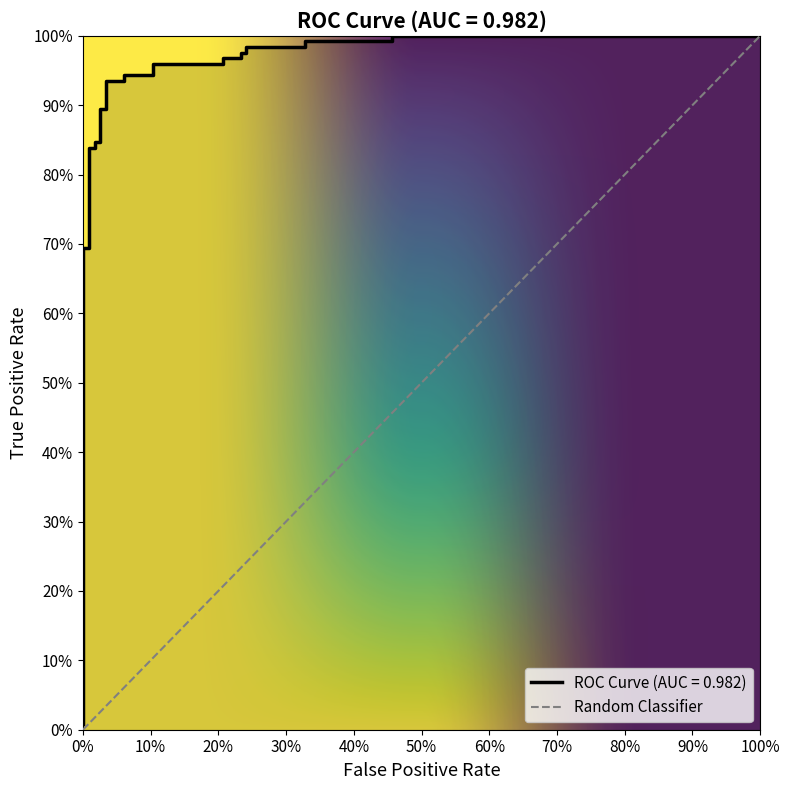

Reading right to left, transcribe all the data shown in this chart.

1.0	1.0	1.0	1.0	1.0	1.0	1.0	1.0	1.0	1.0	1.0	1.0	0.9	0.9	0.9	0.9	0.9	0.9	0.8	0.8	0.8	0.8	0.7	0.7	0.0